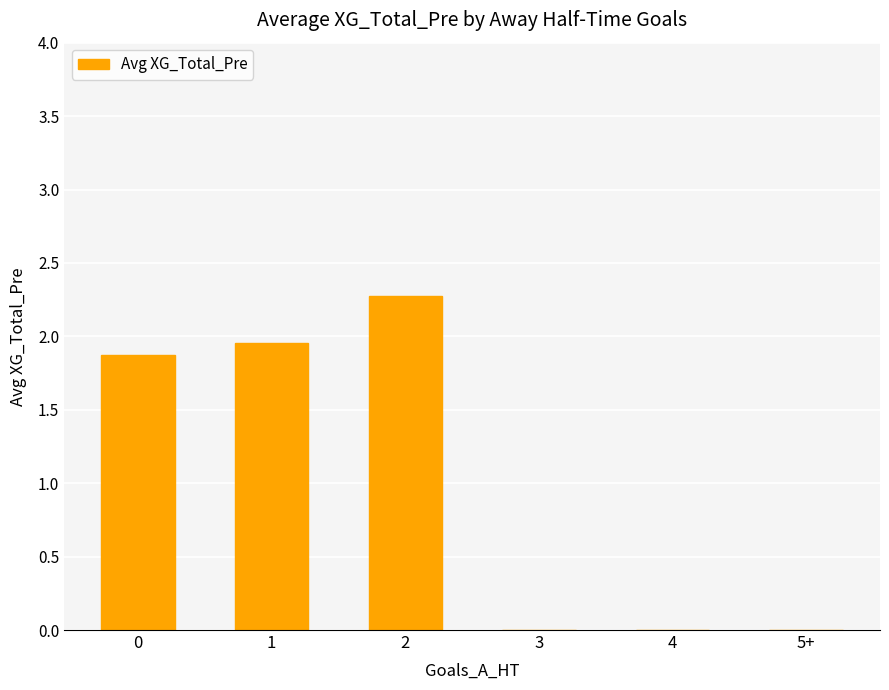

The chart shows a value of 0.9 at 3. True or false?

False